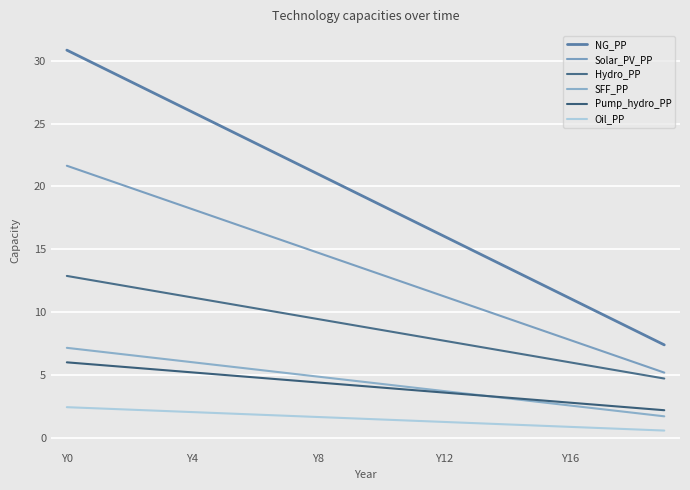

Does the chart display data point markers on the line(s)?

No